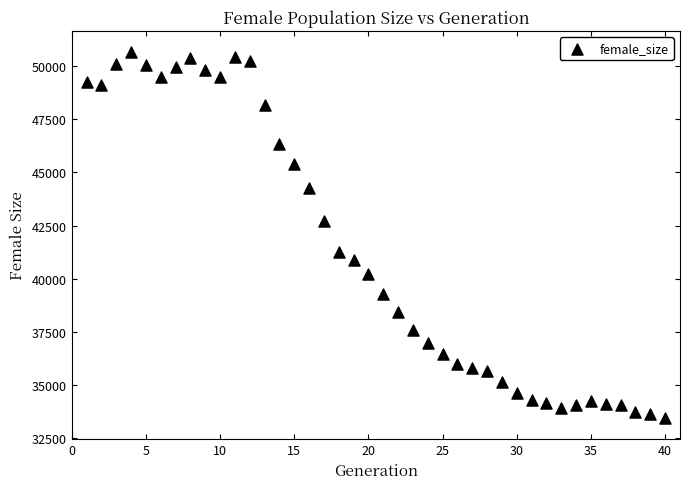

What is the range of X values (max minus min)?

39